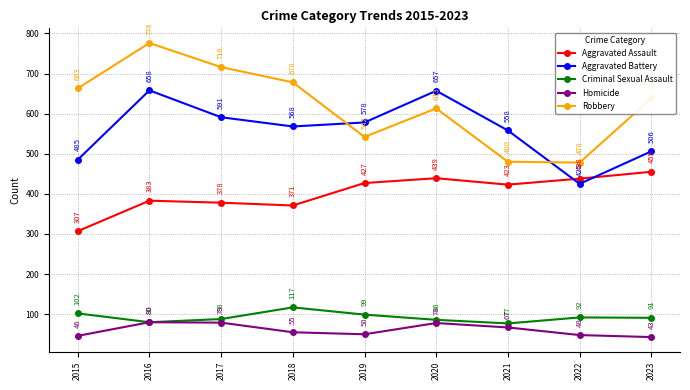

The value of Criminal Sexual Assault at 2023 is 91. True or false?

True